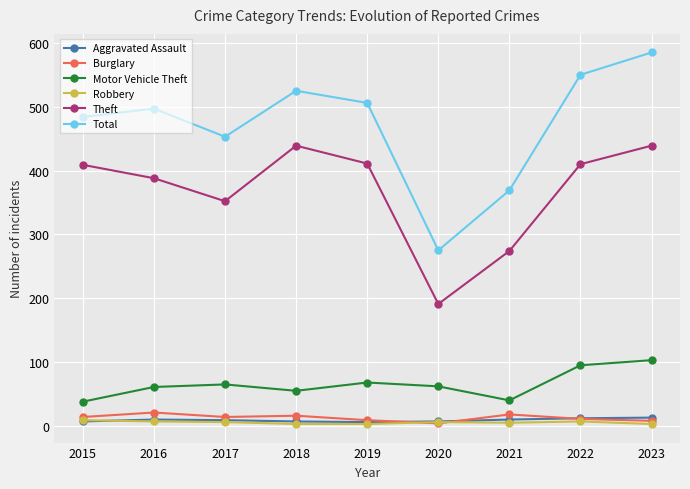

True or false: Motor Vehicle Theft has a value of 61 at 2016.

True